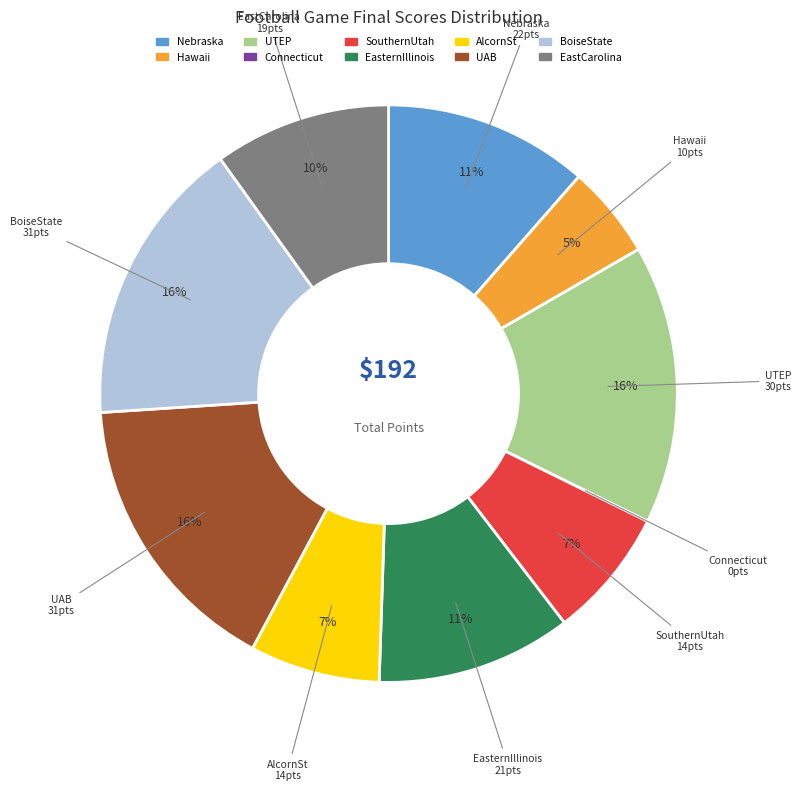

Rank the categories by value from lowest to highest.

Connecticut, Hawaii, SouthernUtah, AlcornSt, EastCarolina, EasternIllinois, Nebraska, UTEP, UAB, BoiseState